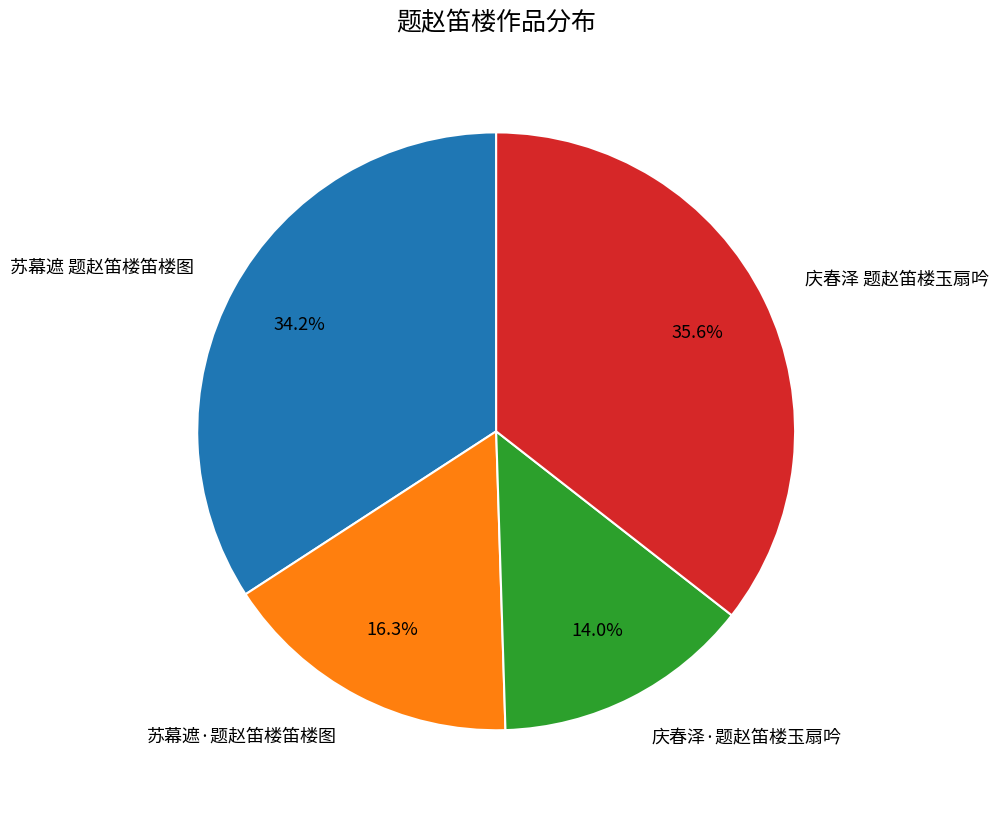

Between 苏幕遮·题赵笛楼笛楼图 and 庆春泽 题赵笛楼玉扇吟, which is larger?

庆春泽 题赵笛楼玉扇吟